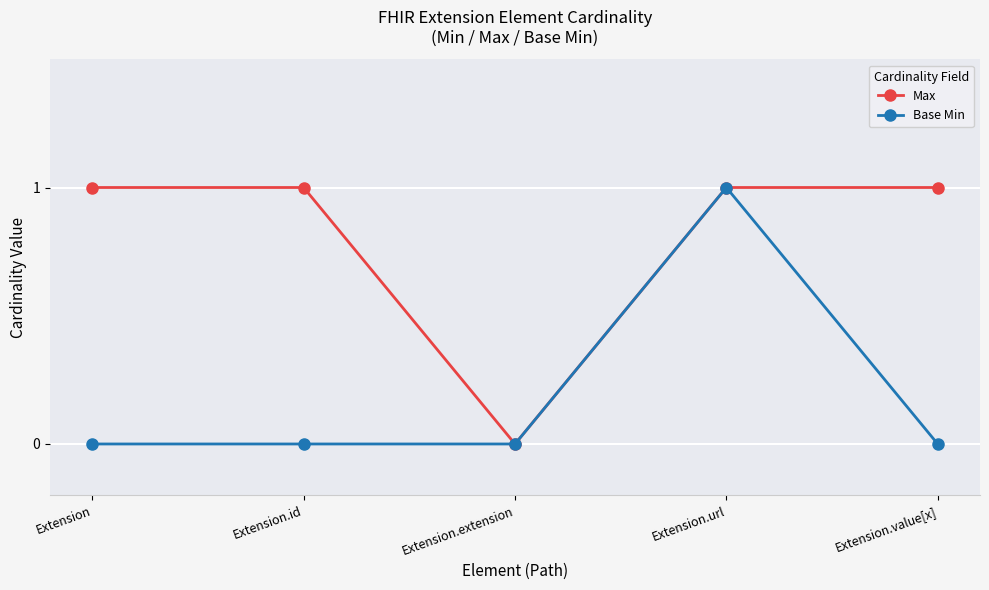

What is the highest value of the Base Min series?

1